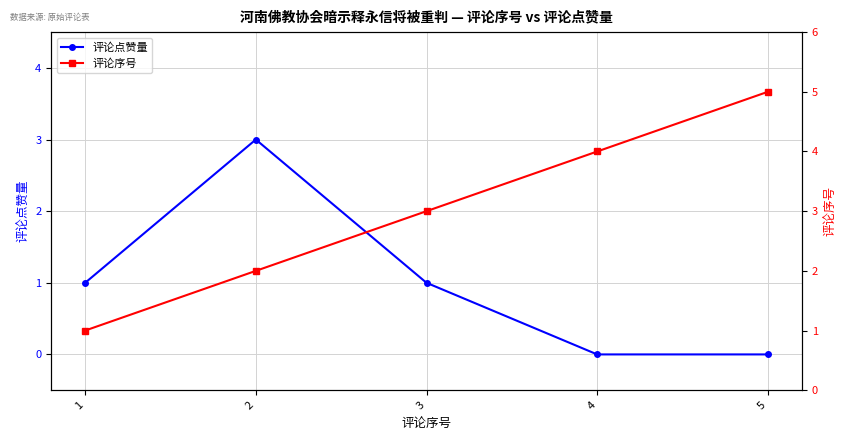

What is the difference between the highest and lowest values at 2?

1